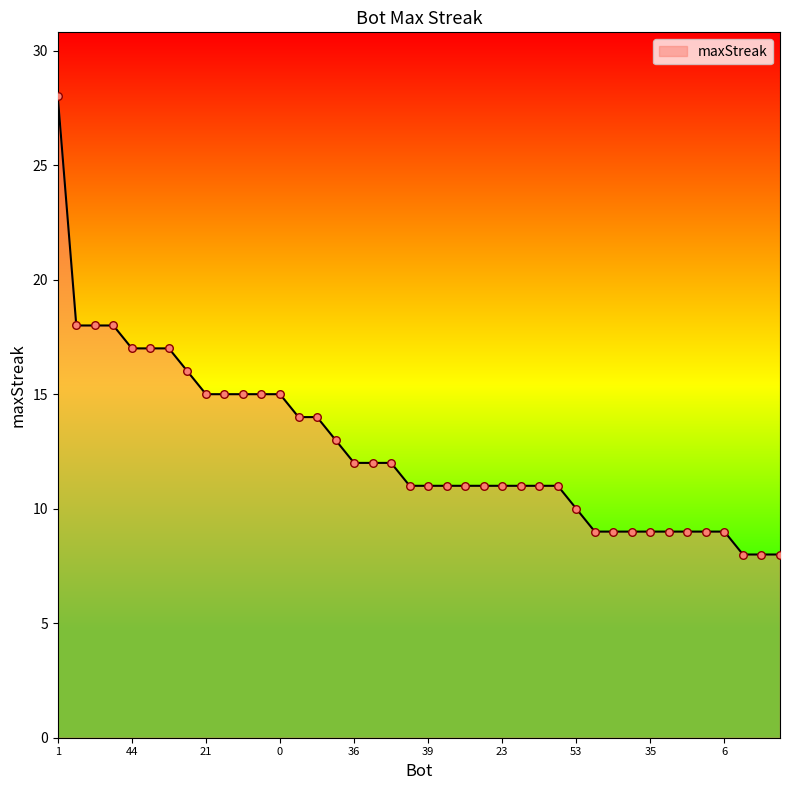

What is the minimum value shown in the chart?

8